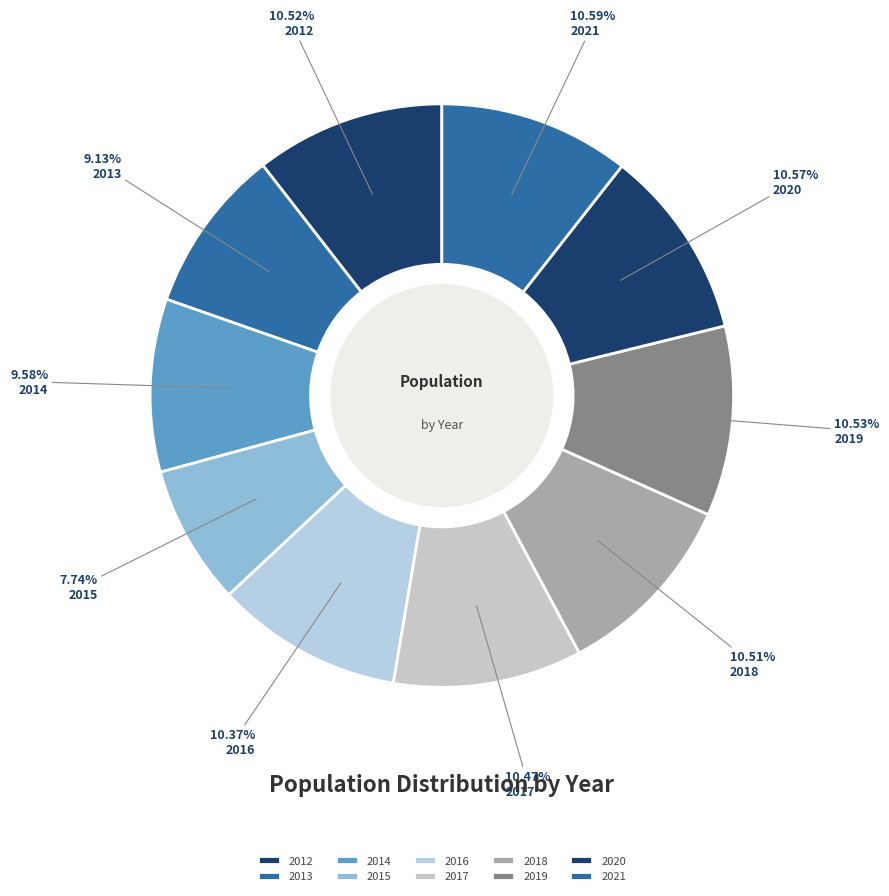

What is the smallest slice in the pie chart?

2015